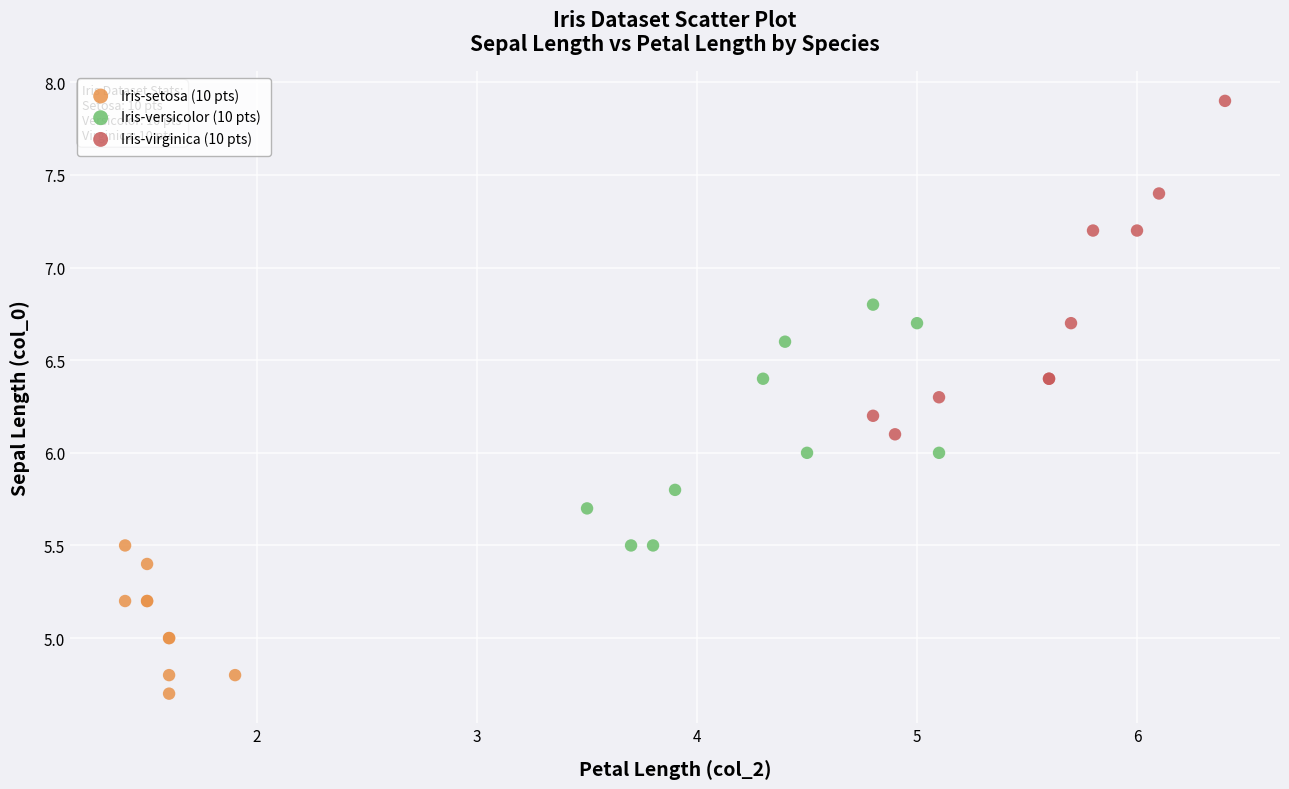

Which series has the widest spread of Y values?

Iris-virginica (10 pts)